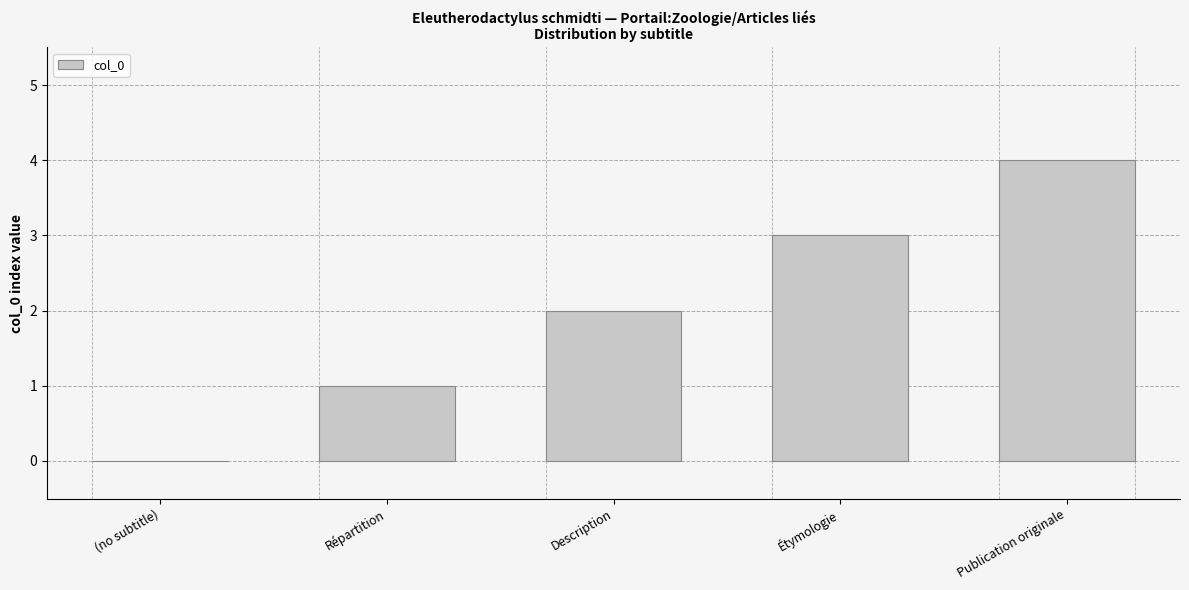

What is the sum of all values?

10